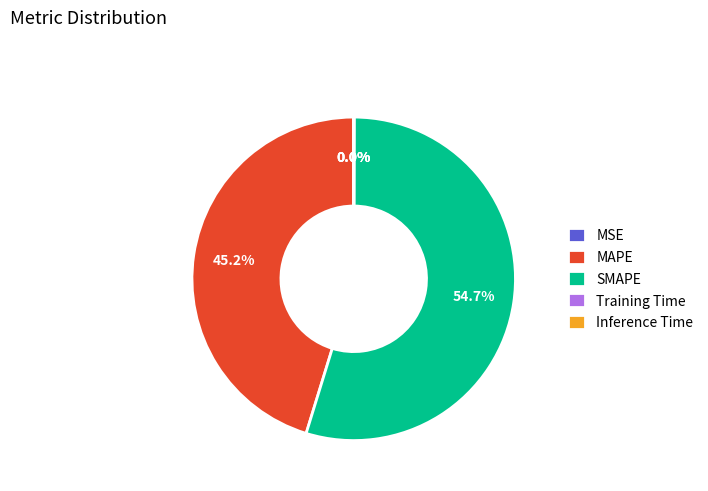

Approximately how many times larger is the value at SMAPE compared to MAPE?

1.2